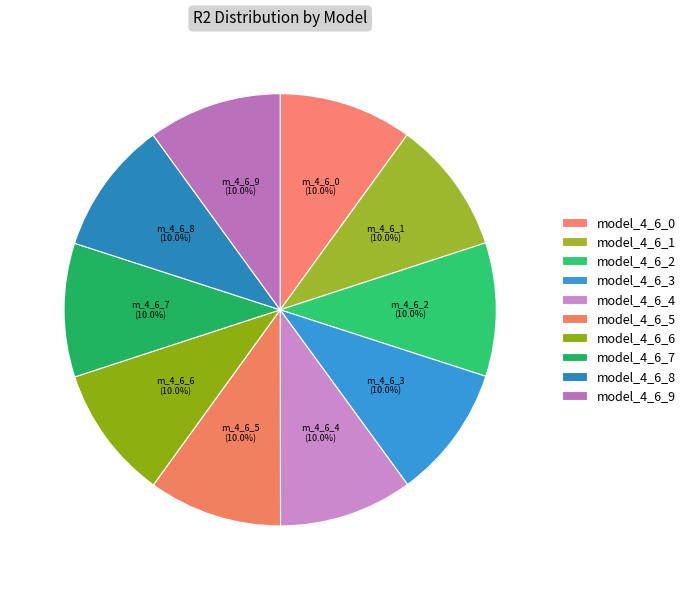

How many segments does this pie chart have?

10